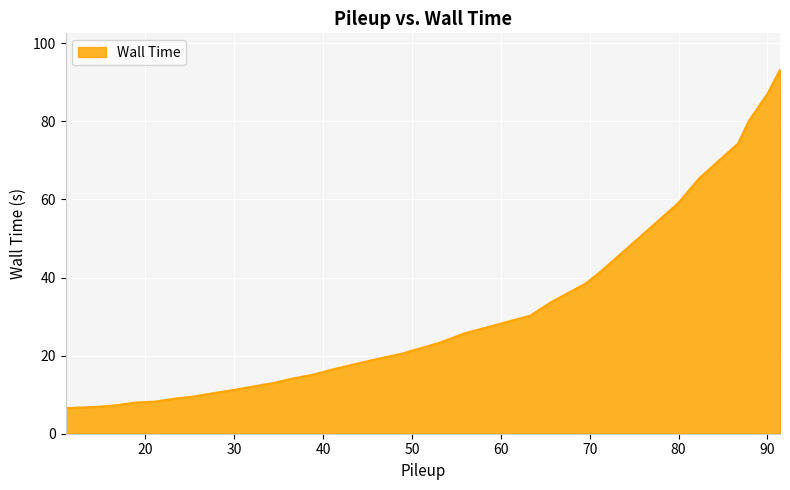

What is the greatest value displayed?

93.2